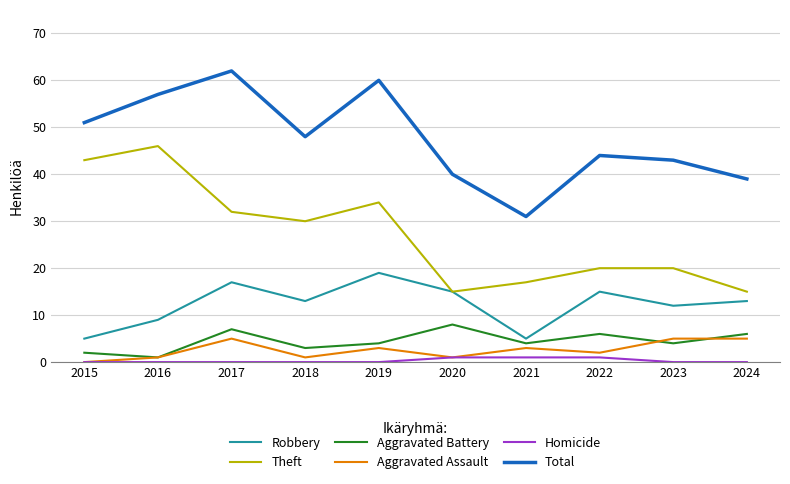

List the series in order of their peak value, highest first.

Total, Theft, Robbery, Aggravated Battery, Aggravated Assault, Homicide